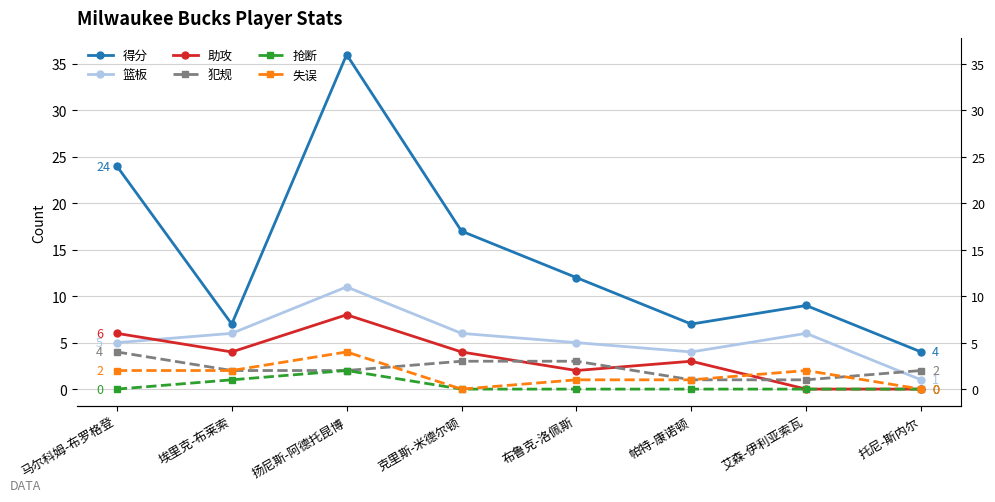

What position from the right is 托尼-斯内尔?

1